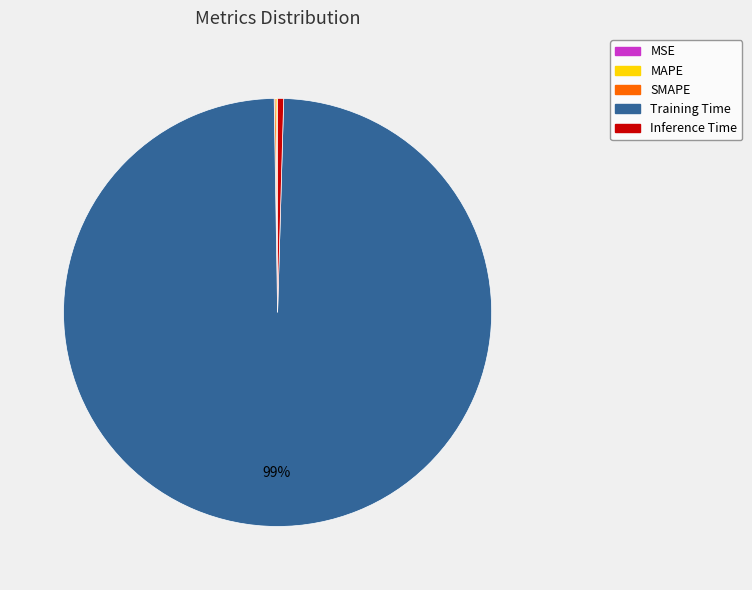

What is the largest slice in the pie chart?

Training Time